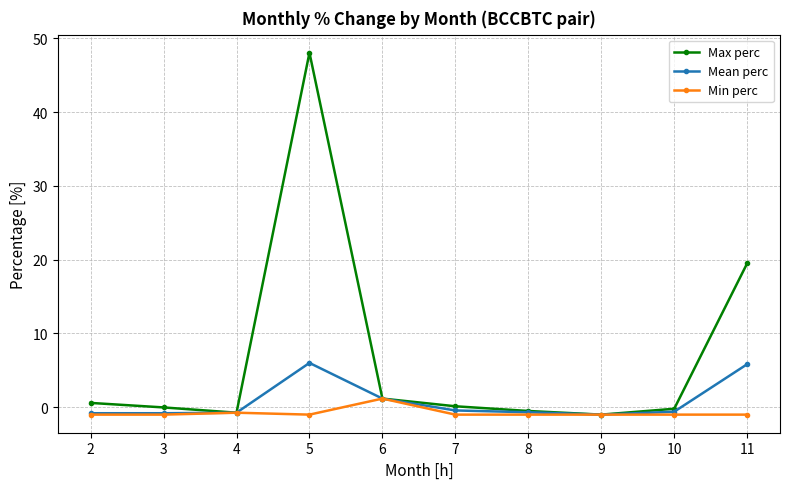

The Min perc series shows -1.0 at 10. True or false?

True